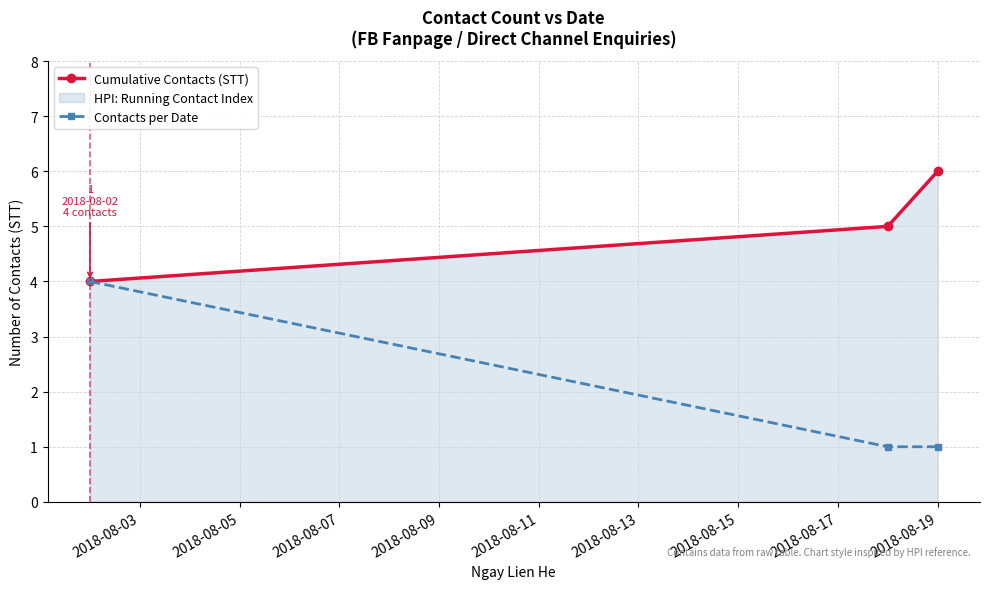

Rank the series by their average value, from highest to lowest.

Cumulative Contacts (STT), Contacts per Date